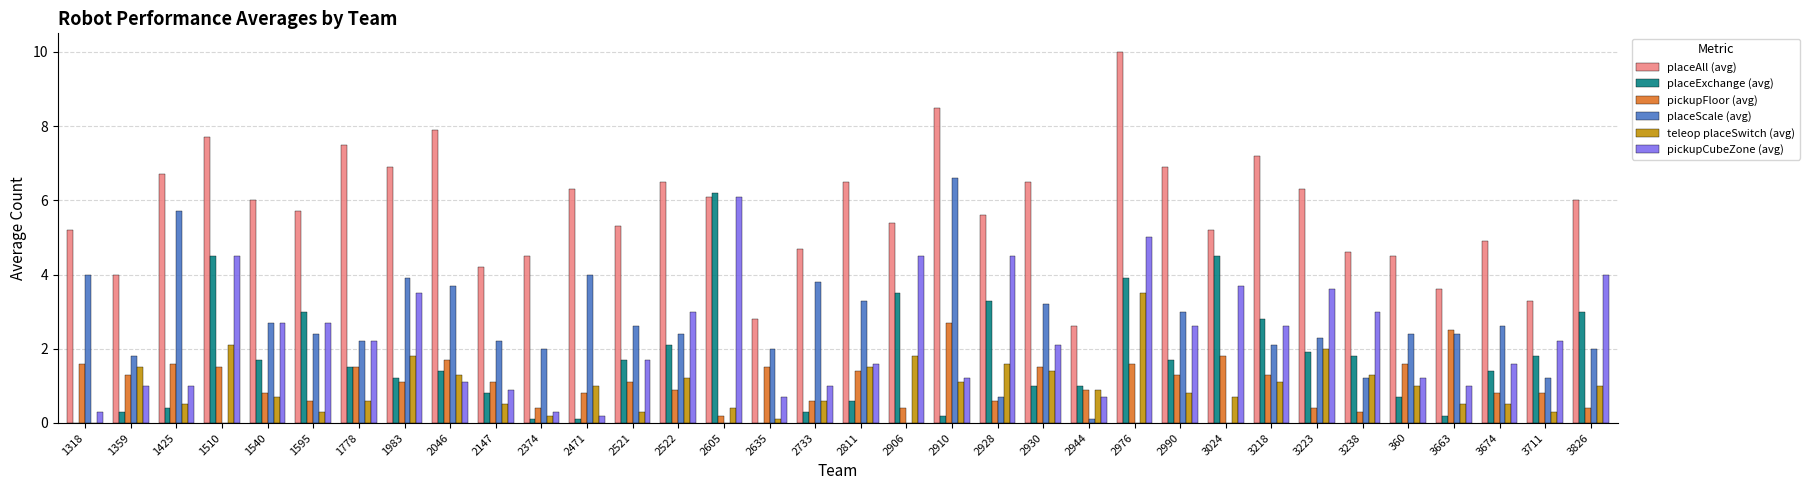

Which series changed the most between 1359 and 2811?

placeAll (avg)